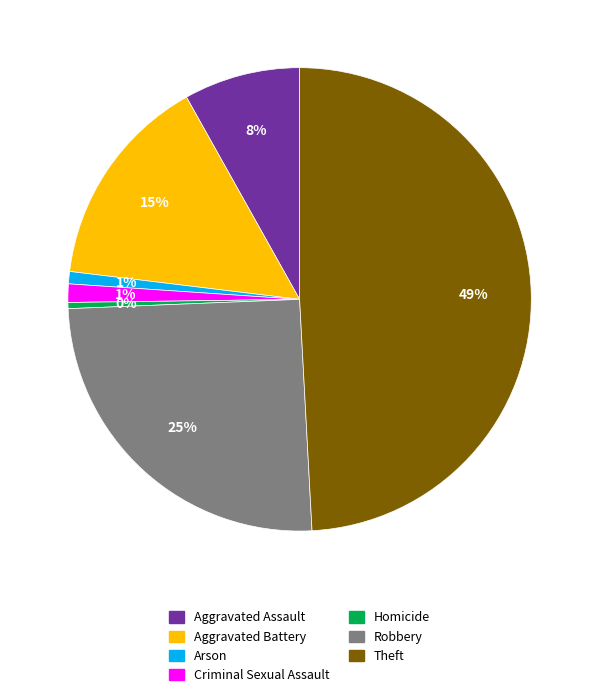

To the nearest percent, what is the difference between the Robbery and Homicide slice percentages?

25%